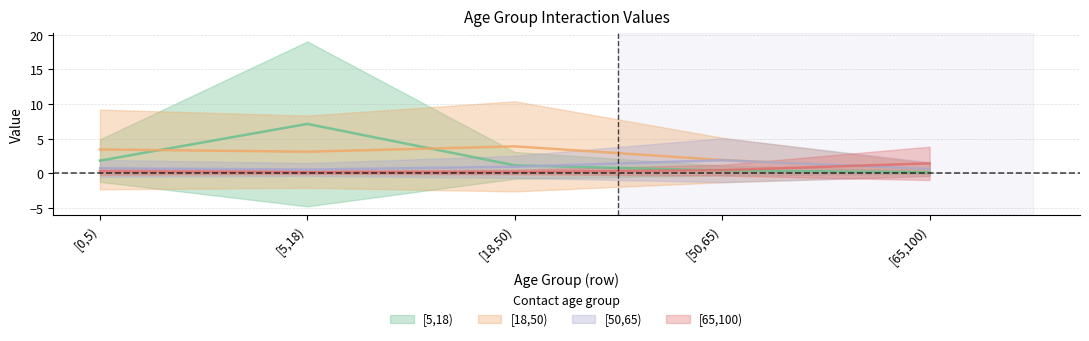

What is the spread (max minus min) of values at [0,5)?

3.2